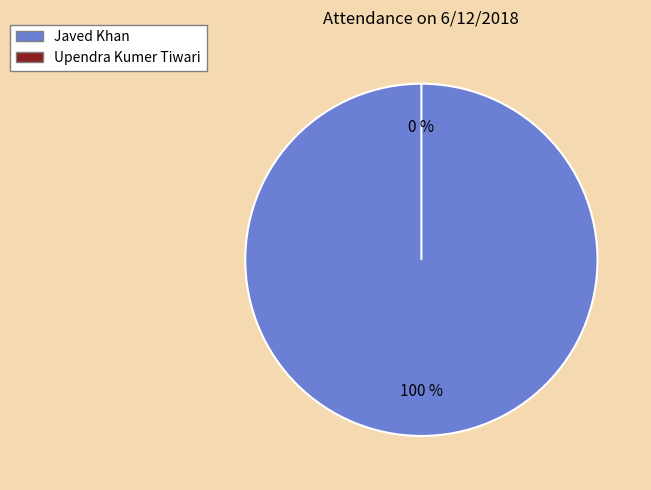

How many slices are in this pie chart?

2